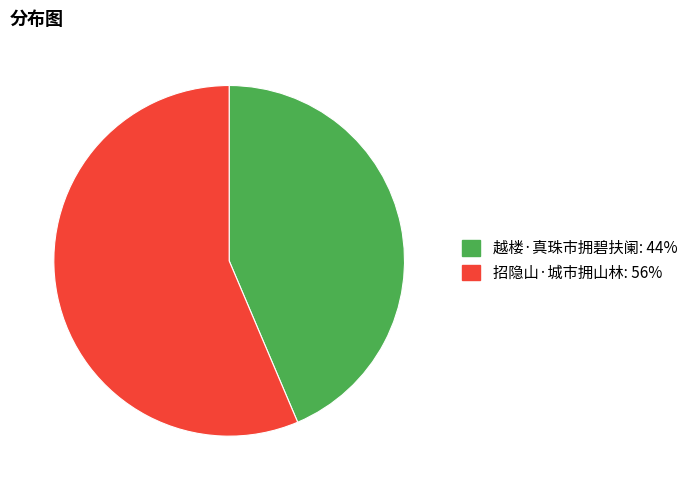

Between 招隐山·城市拥山林 and 越楼·真珠市拥碧扶阑, which is larger?

招隐山·城市拥山林